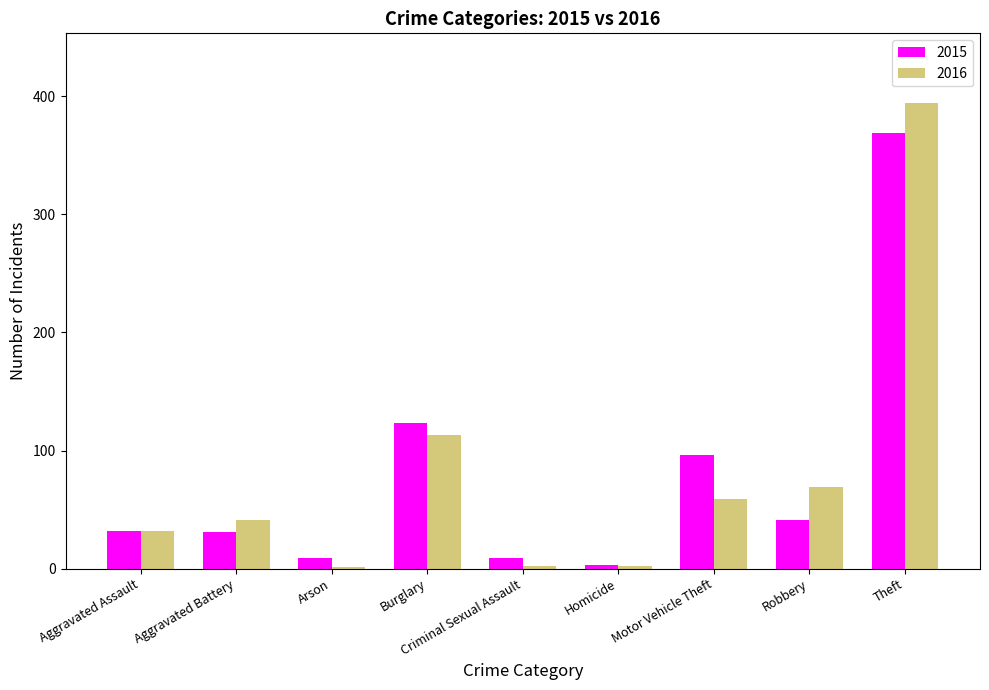

What is the average value of the 2015 series?

79